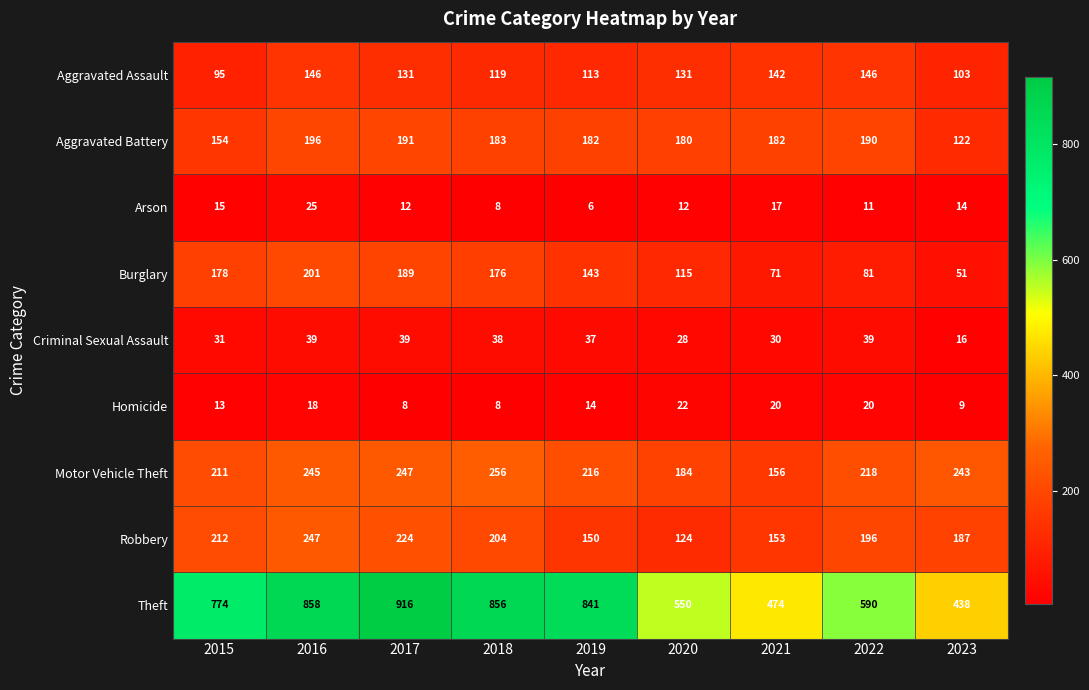

Rank the series by their maximum value, from highest to lowest.

Theft, Motor Vehicle Theft, Robbery, Burglary, Aggravated Battery, Aggravated Assault, Criminal Sexual Assault, Arson, Homicide